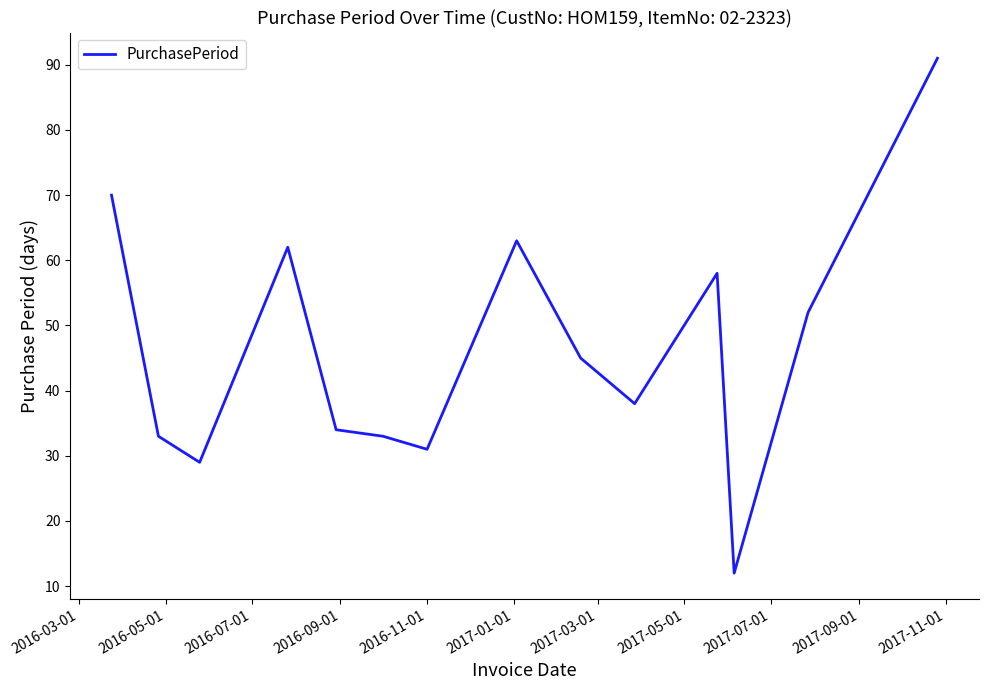

What is the sum of all values?

651